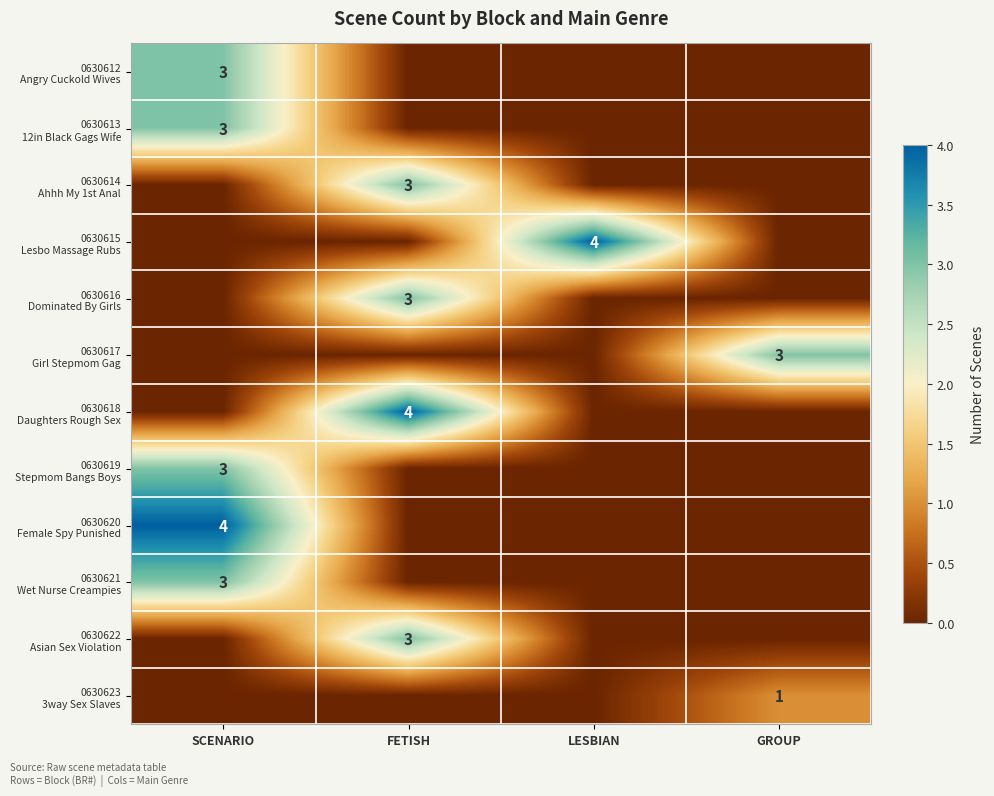

What is the total value across all series at SCENARIO?

16